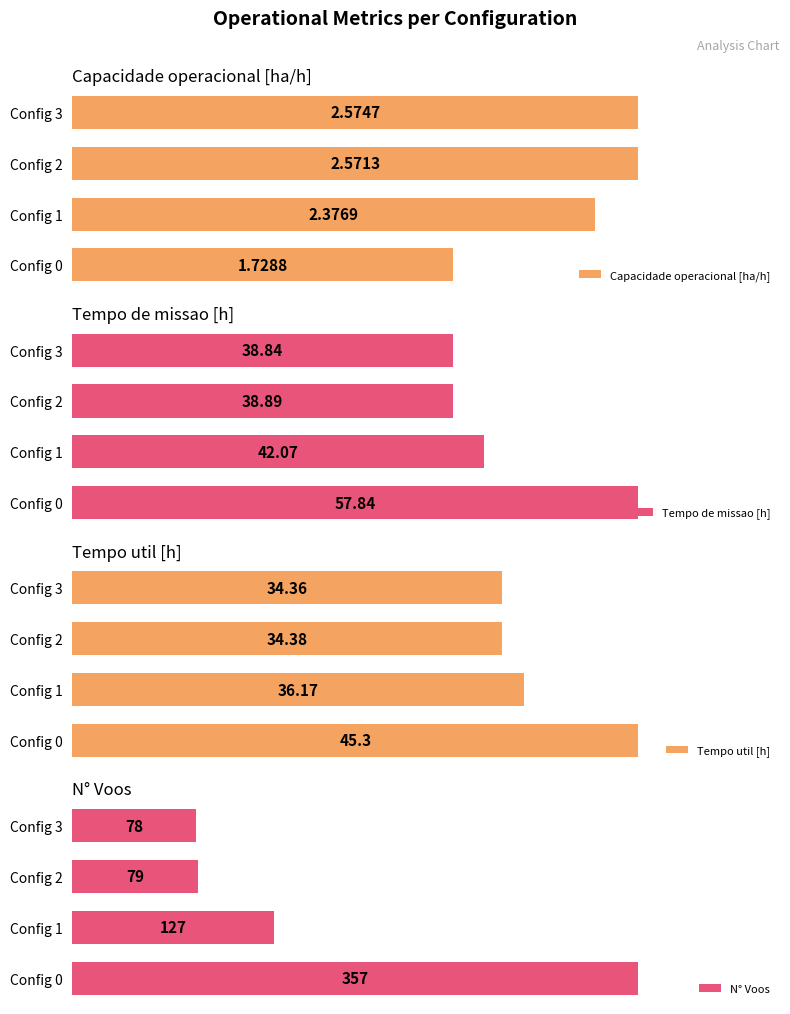

What is the lowest value of the Tempo util [h] series?

34.4